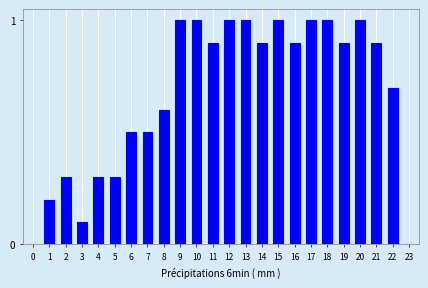

Reading left to right, transcribe all the data shown in this chart.

0=0.0	1=0.2	2=0.3	3=0.1	4=0.3	5=0.3	6=0.5	7=0.5	8=0.6	9=1.0	10=1.0	11=0.9	12=1.0	13=1.0	14=0.9	15=1.0	16=0.9	17=1.0	18=1.0	19=0.9	20=1.0	21=0.9	22=0.7	23=0.0